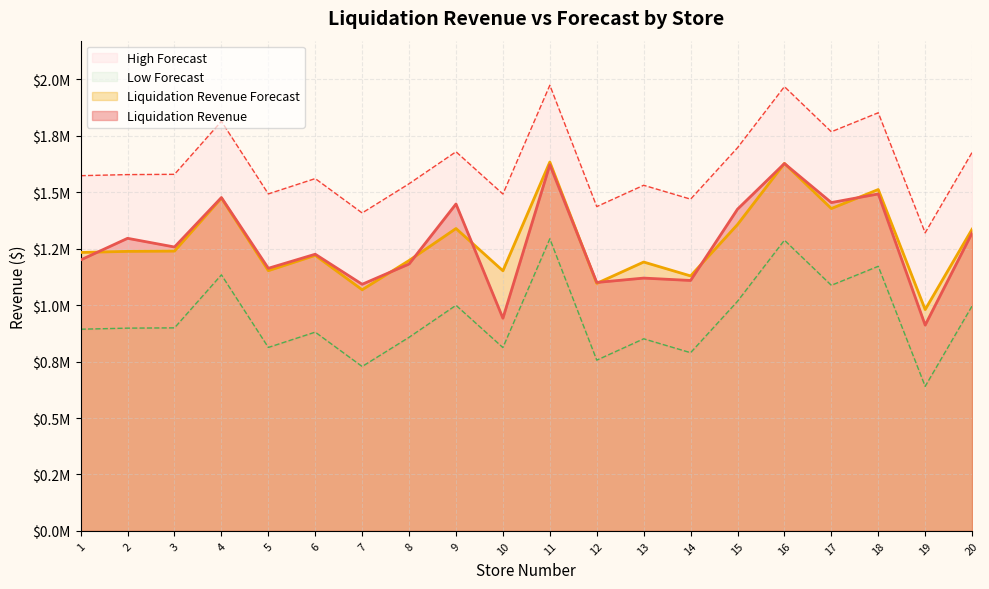

Is it true that Low Forecast equals 1227456 at 12?

False